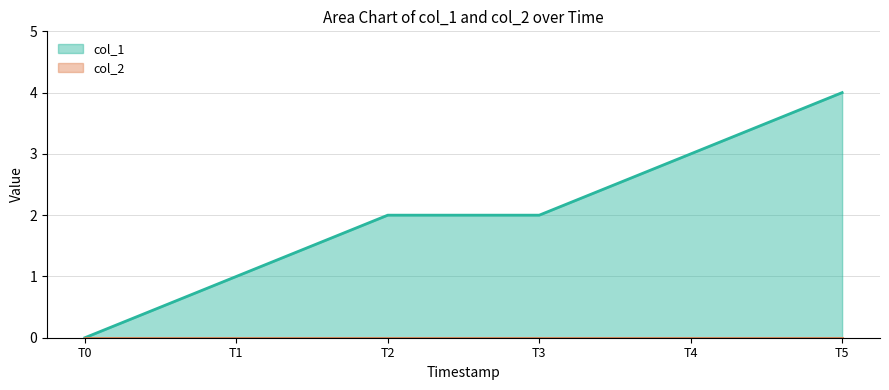

Which series has the largest range (max minus min)?

col_1